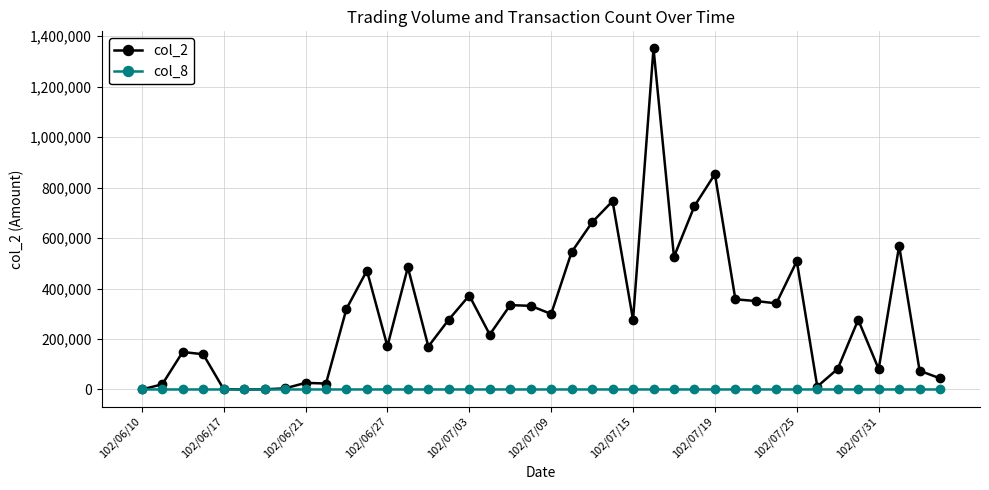

True or false: col_8 has more than 2 points higher than both neighbors.

True